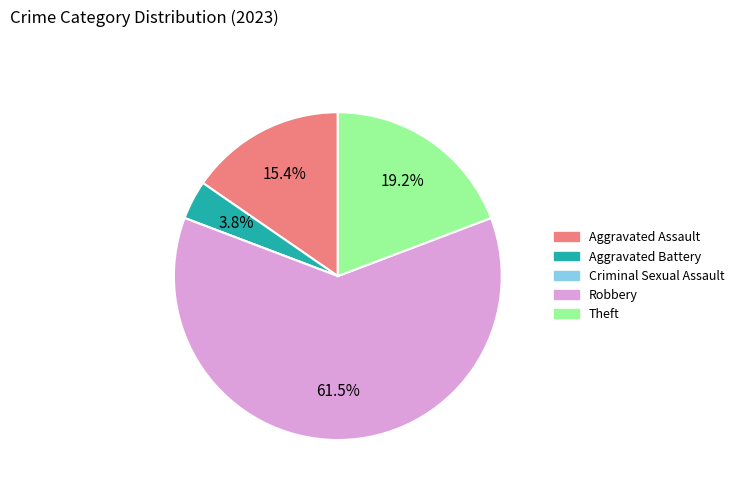

What portion of the pie excludes Theft?

80.8%